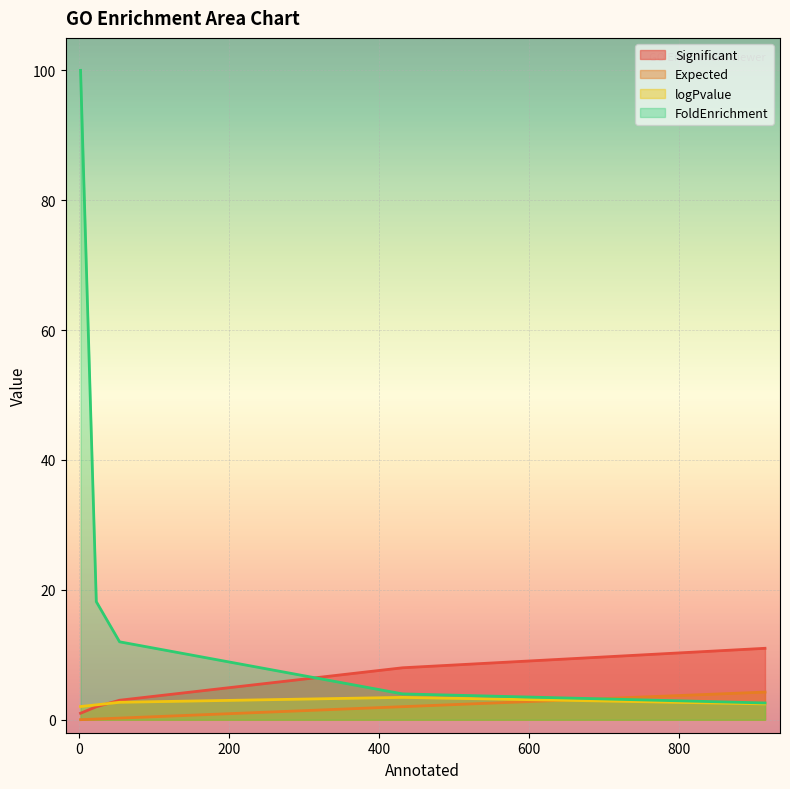

What is the maximum value for Expected?

4.3